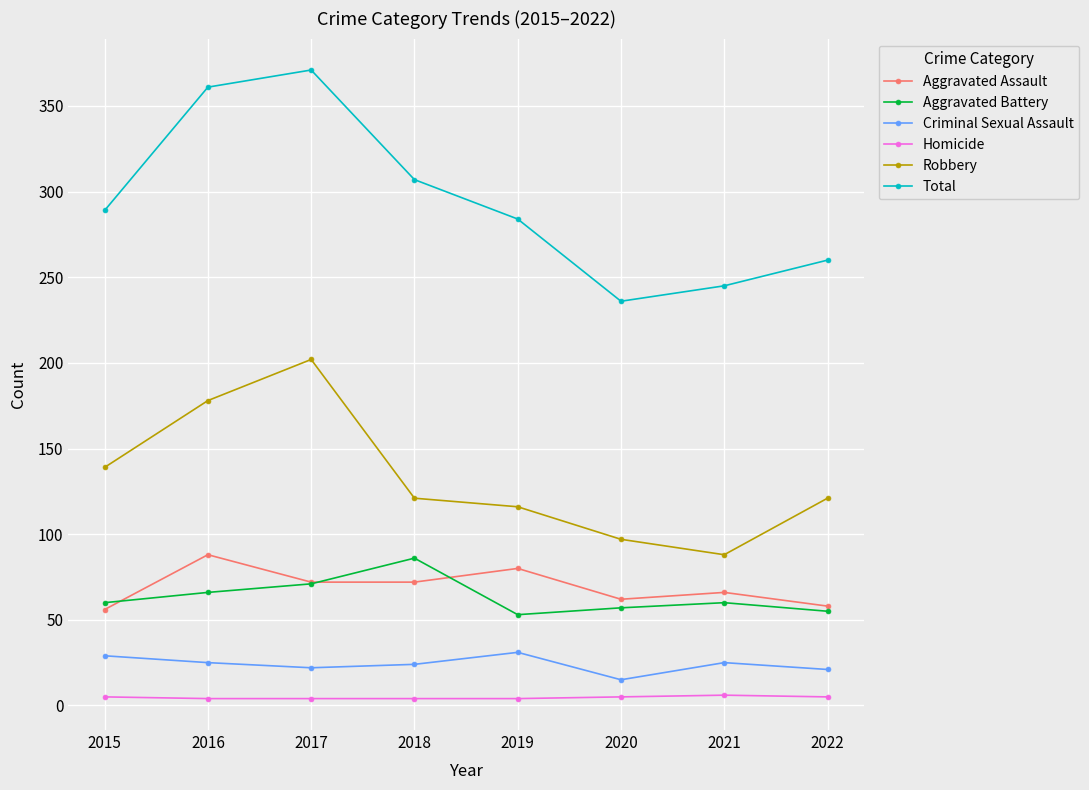

True or false: Robbery and Criminal Sexual Assault cross at least once.

False